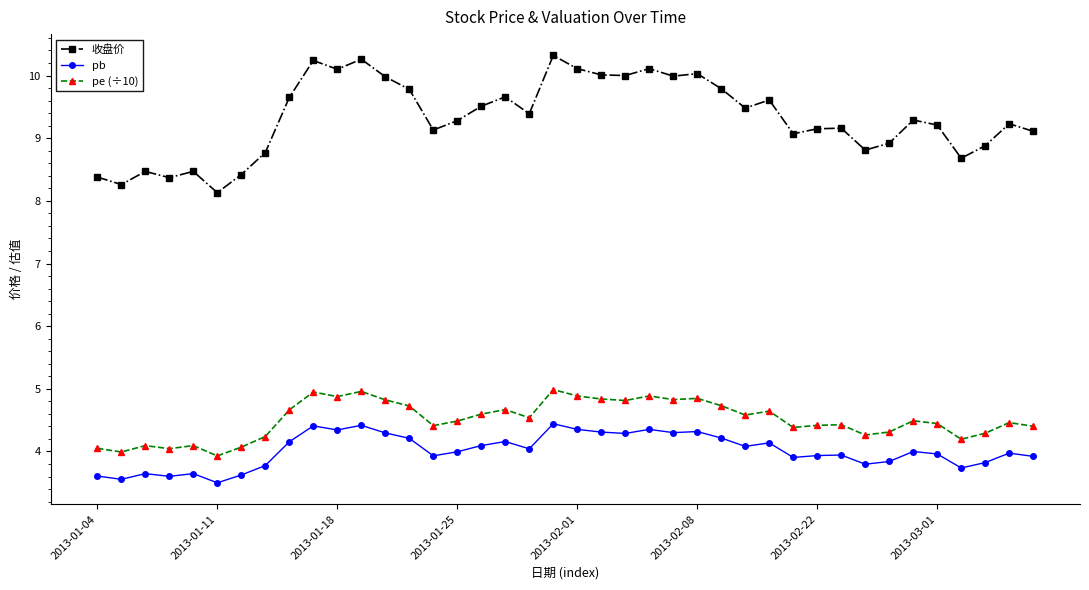

Rank the series by their maximum value, from highest to lowest.

收盘价, pe (÷10), pb